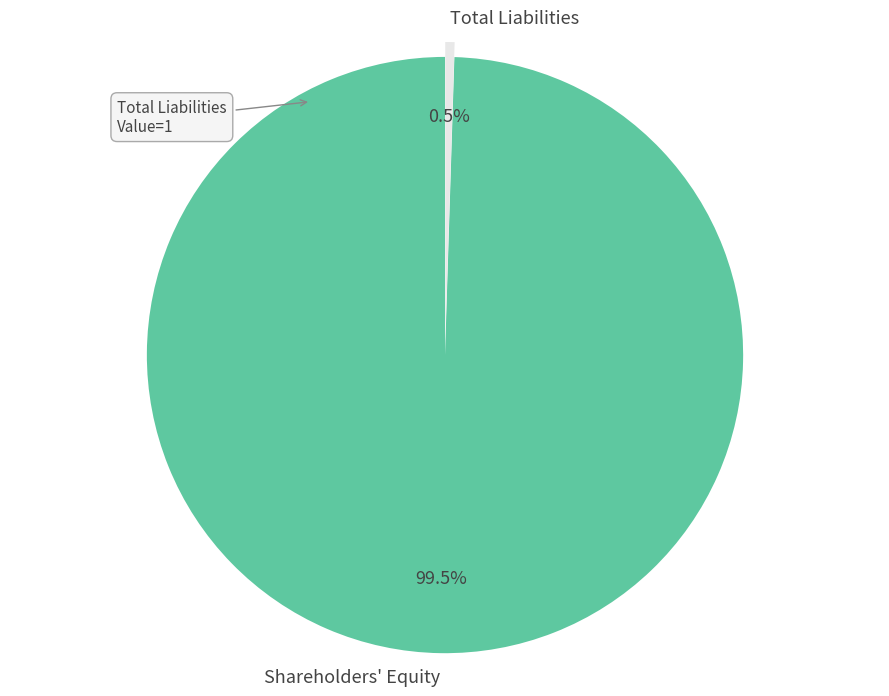

Combined, do Shareholders' Equity and Total Liabilities account for over 50%?

Yes